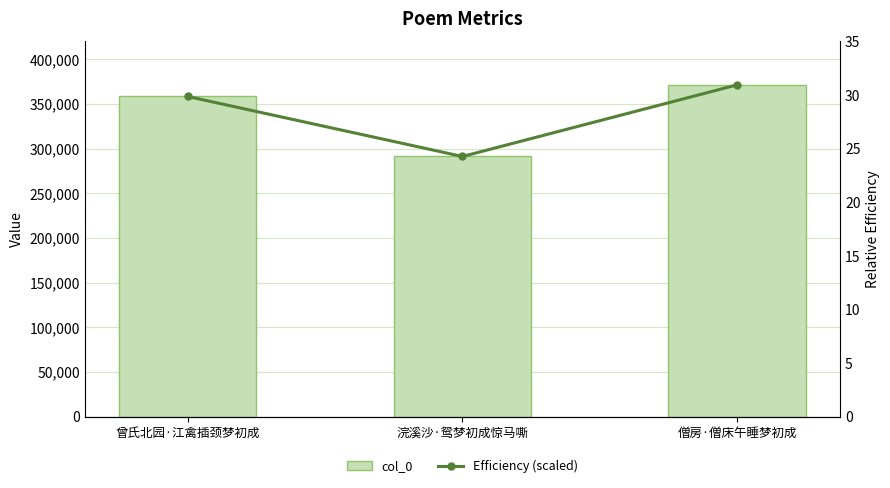

Count the col_0 values in the range 291221 to 371351.

3